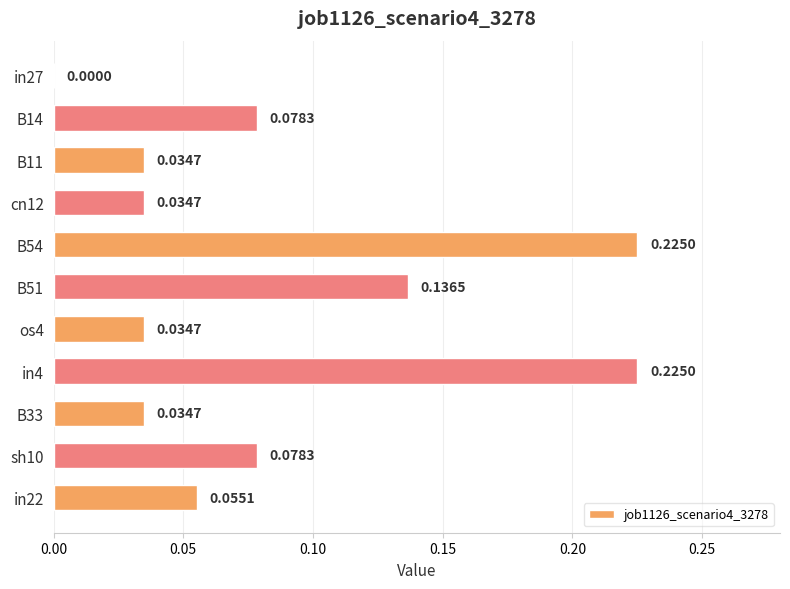

What is the sum of the values at in4 and B33?

0.3